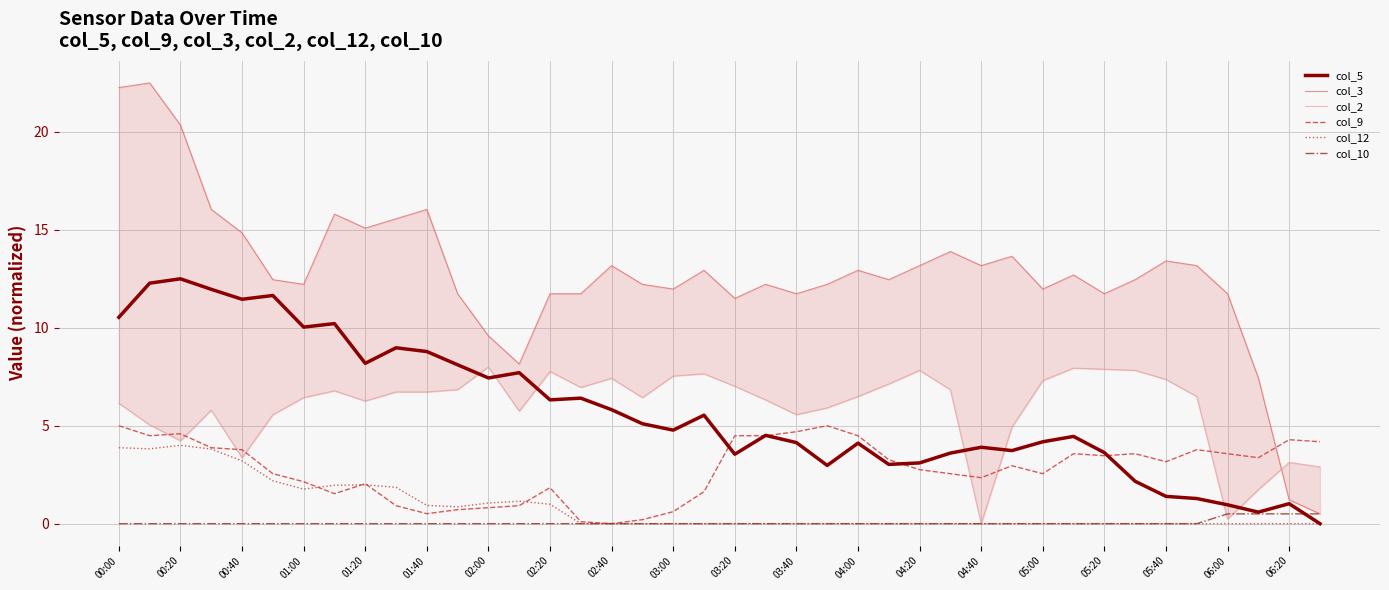

What is the value of the col_5 point at the 18th from the left?

5.1